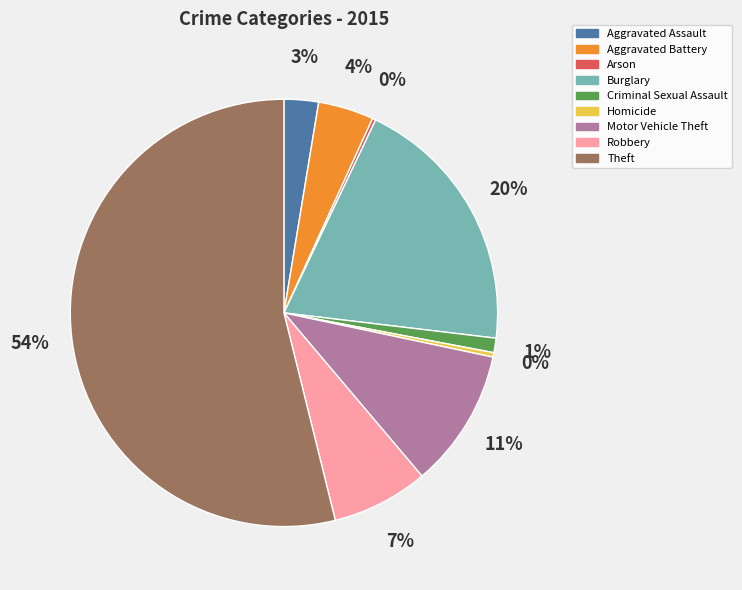

To the nearest percent, what is the average slice percentage?

11%